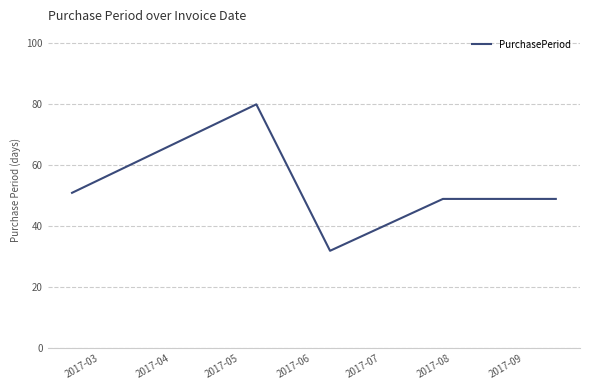

How many interior local valleys (lower than both neighbors) does the data have?

1